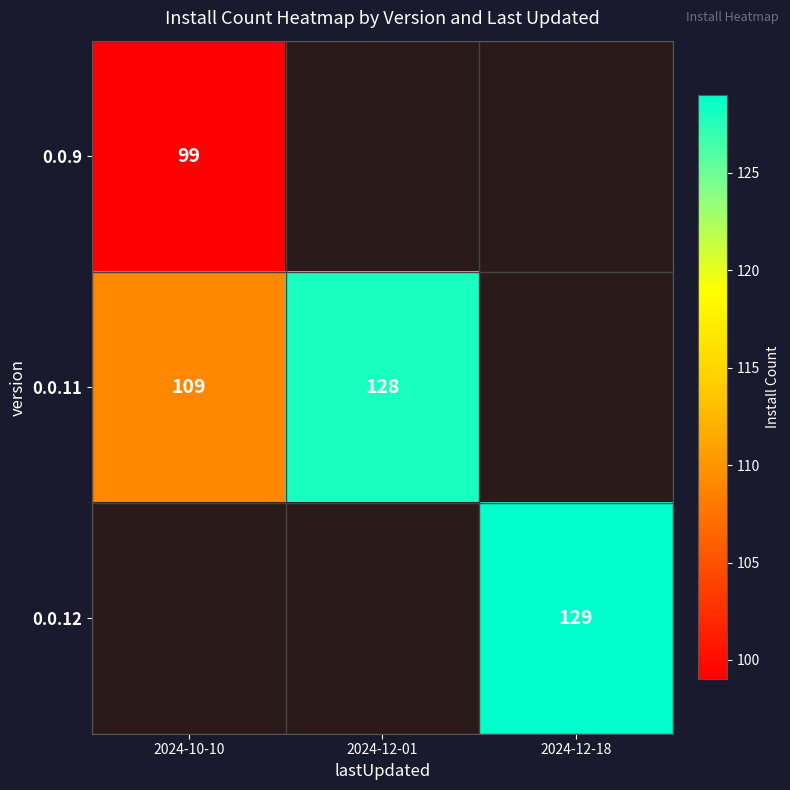

True or false: 0.0.11 has a value of 176 at 2024-10-10.

False